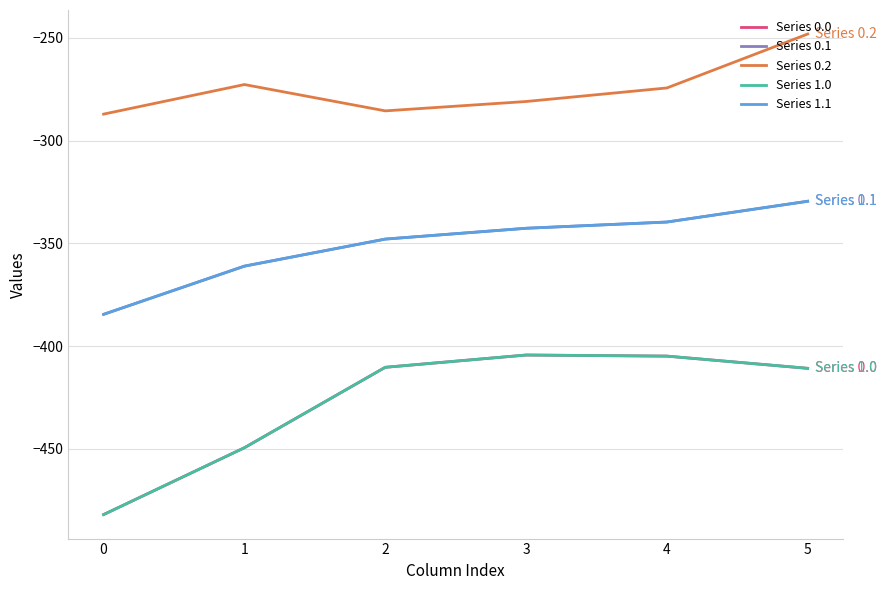

Rank the categories by Series 1.0 value from lowest to highest.

0, 1, 5, 2, 4, 3